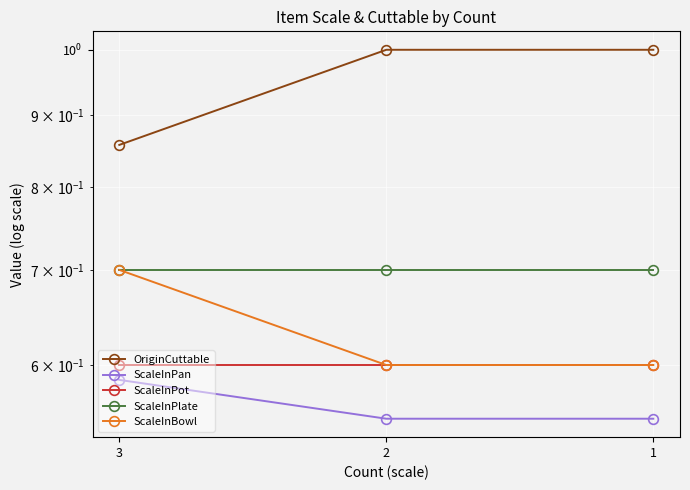

Is this an area chart (filled region under the line)?

No